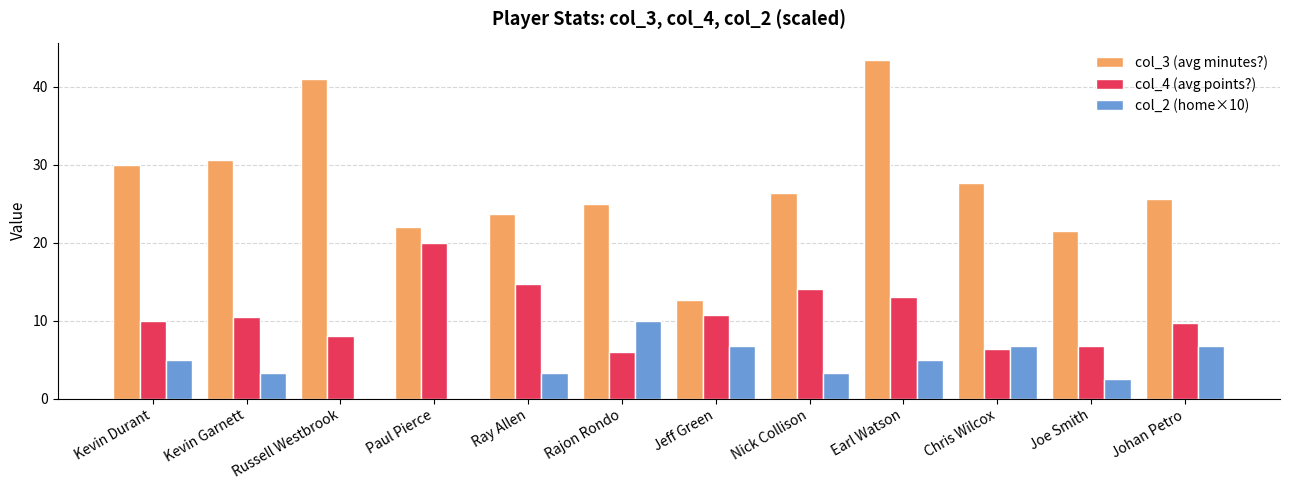

Which series has the widest spread of values?

col_3 (avg minutes?)